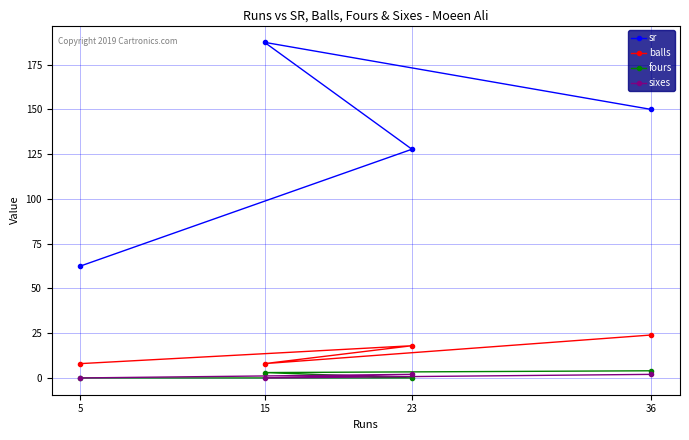

Count the number of categories in the chart.

4